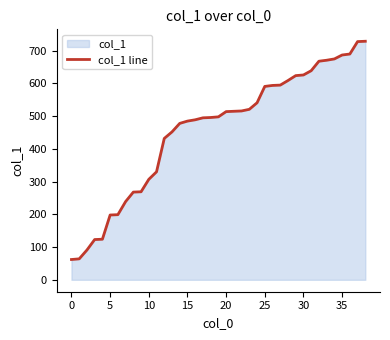

What is the minimum value shown in the chart?

62